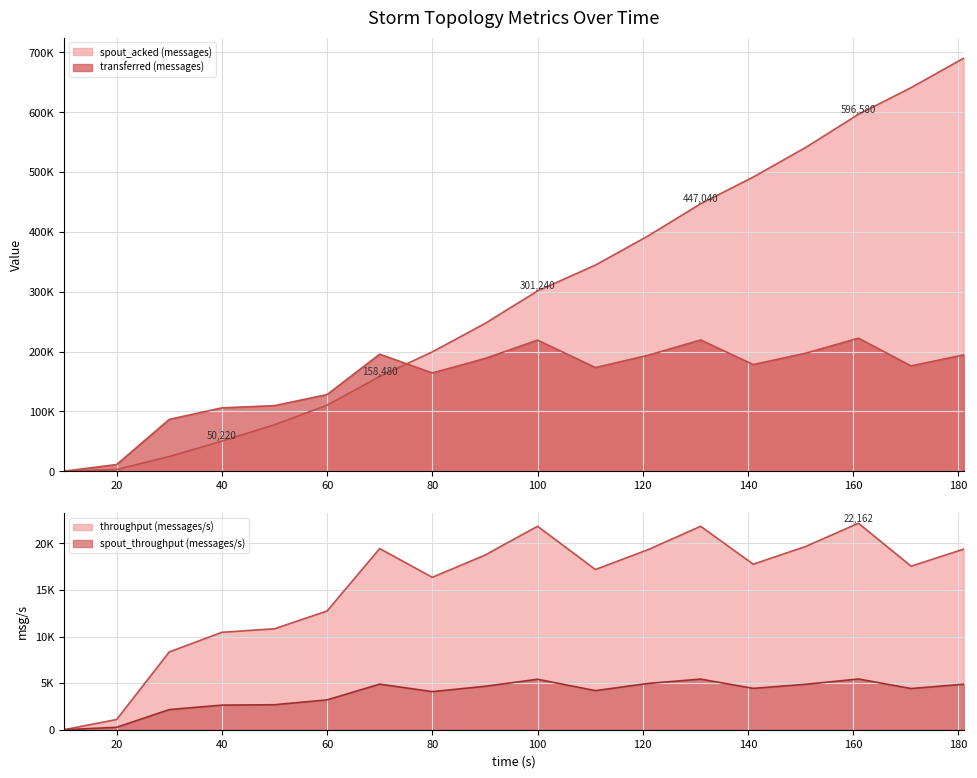

What is the difference between the maximum and second lowest values in the spout_acked (messages) series?

687500